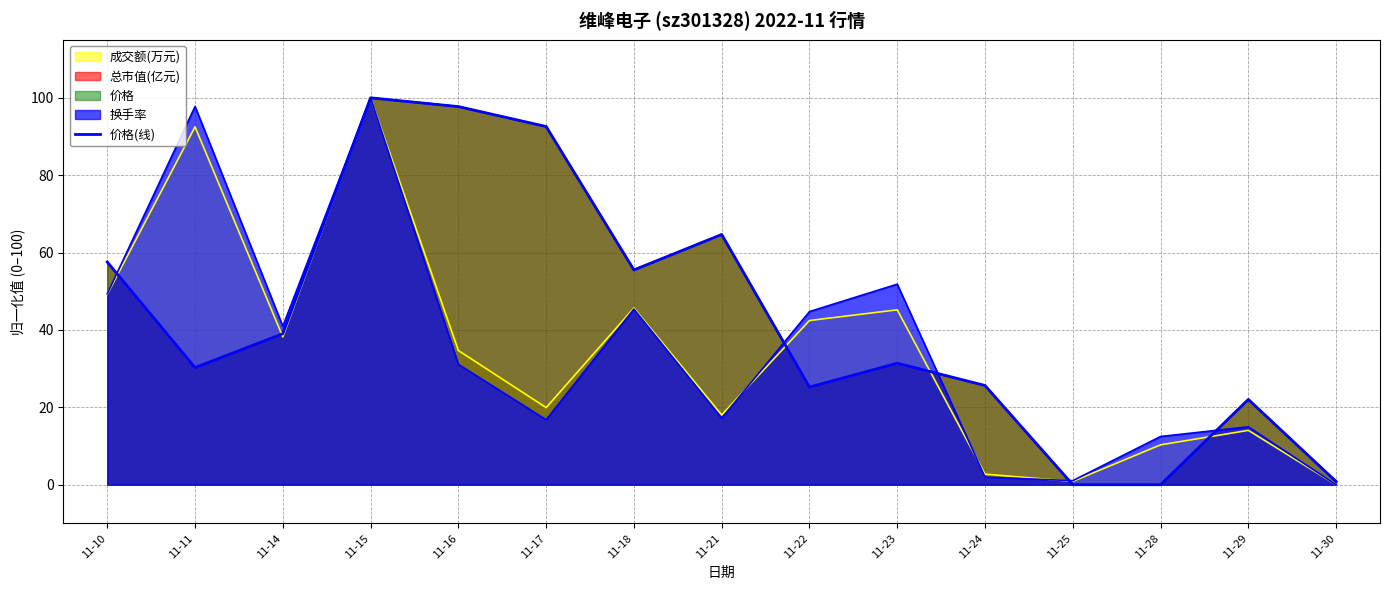

What is the average value?

42.8